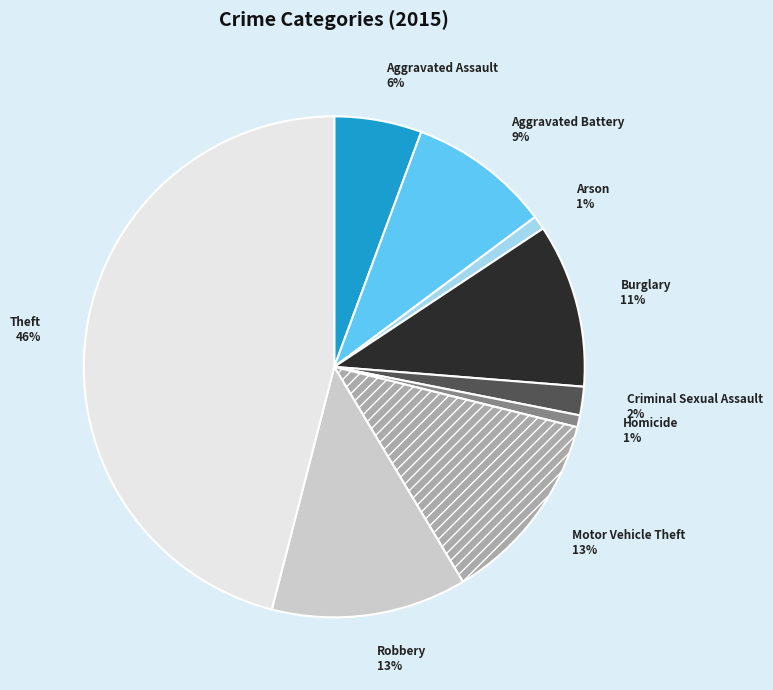

What percentage is the Aggravated Assault 6% slice, to the nearest percent?

6%